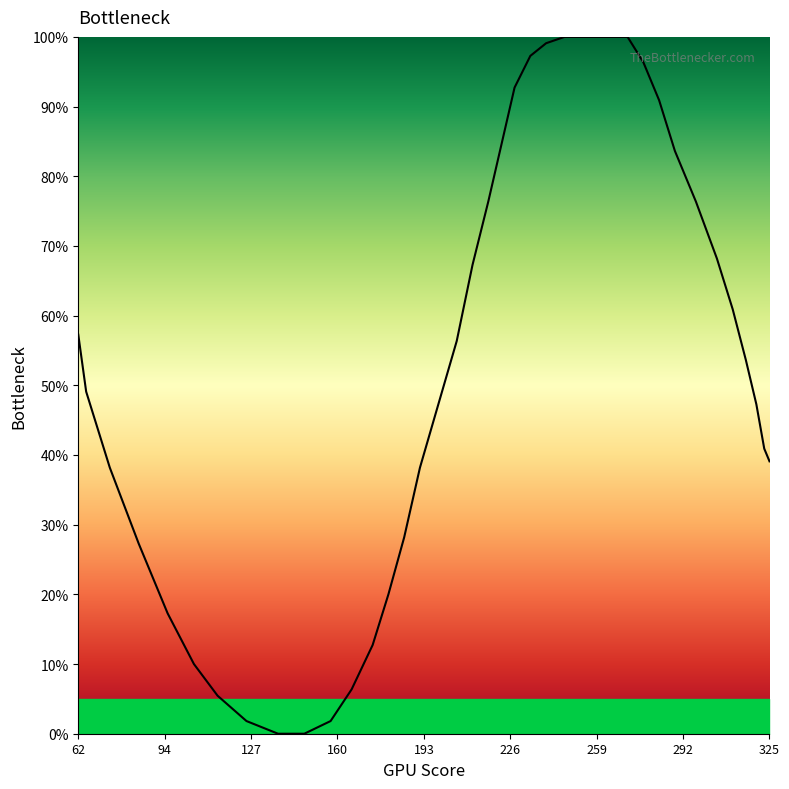

What is the maximum value shown in the chart?

100.0